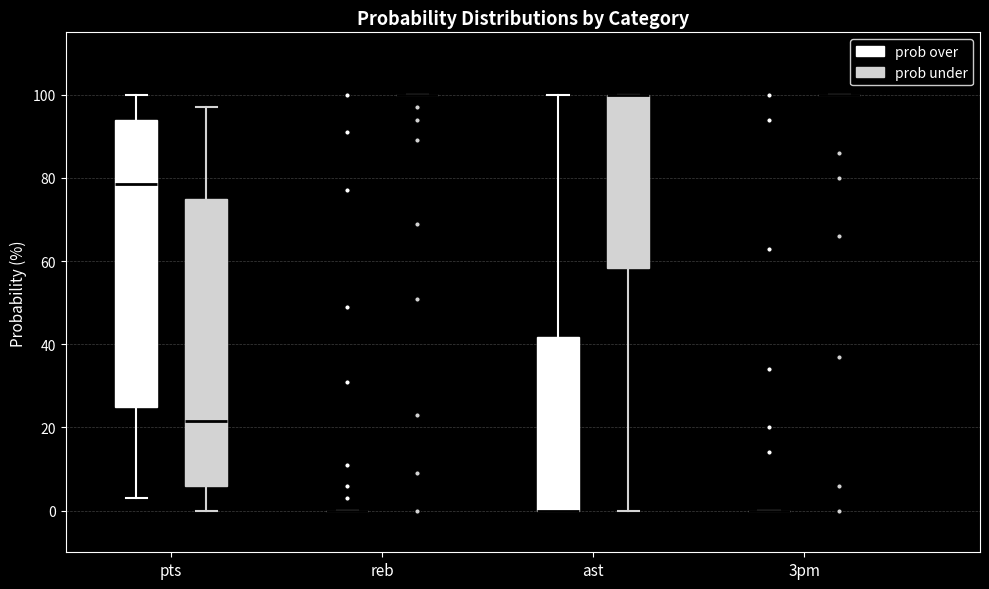

Where is the lower edge of the box for pts (prob under) on the y-axis? The values are not printed on the chart, so give them approximately, as read against the axis.

6